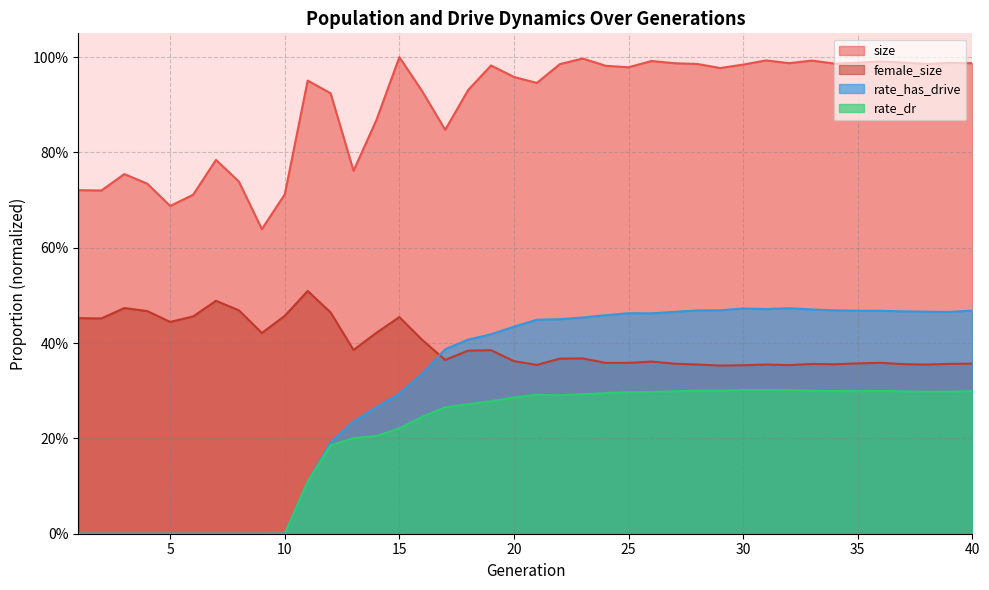

True or false: female_size and rate_has_drive cross at least once.

True